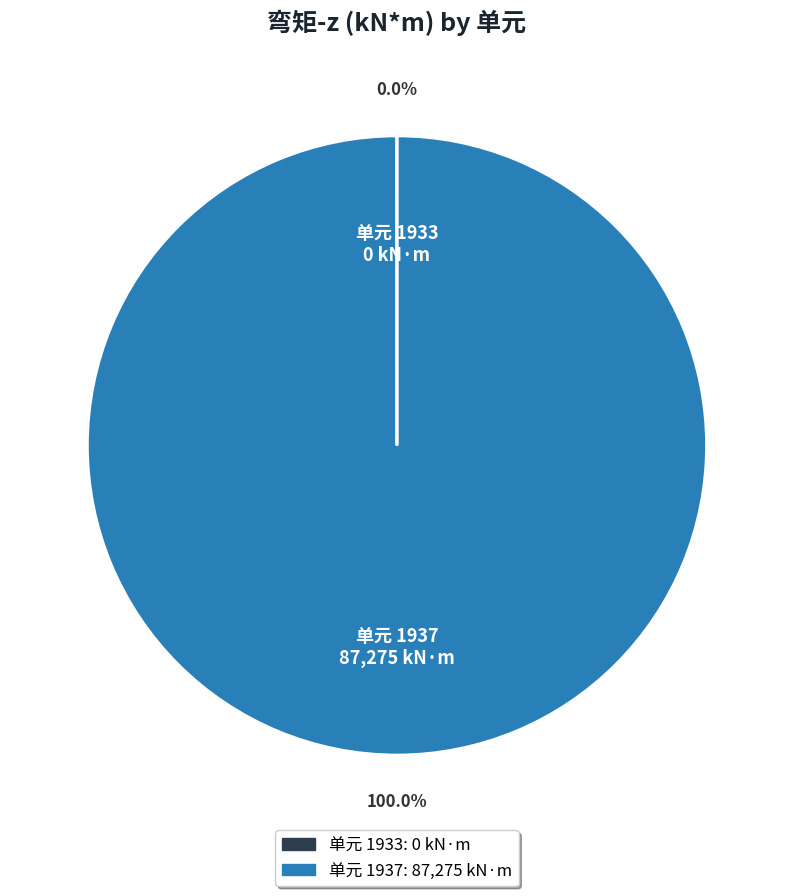

Does any single category account for the majority?

Yes